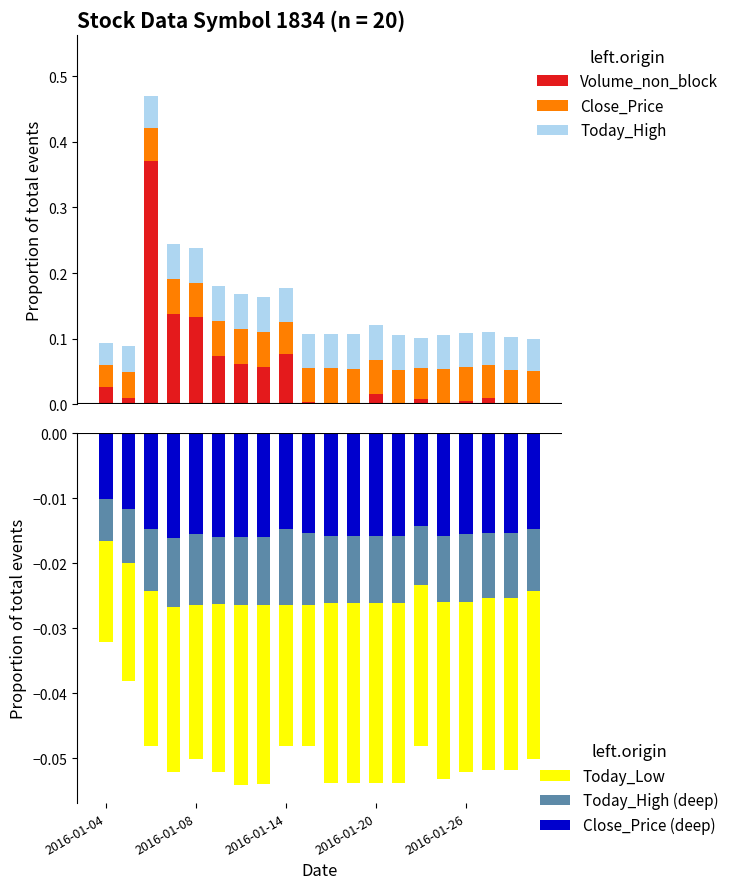

Which series has the largest total across all categories?

Volume_non_block